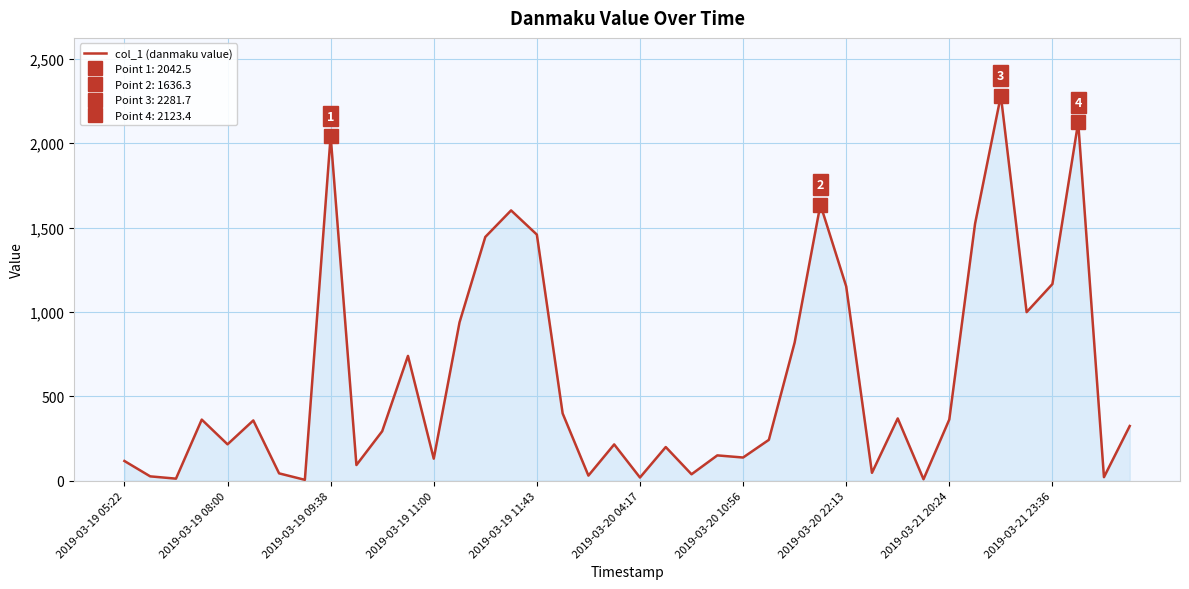

At which category does the chart reach its peak across all series?

34